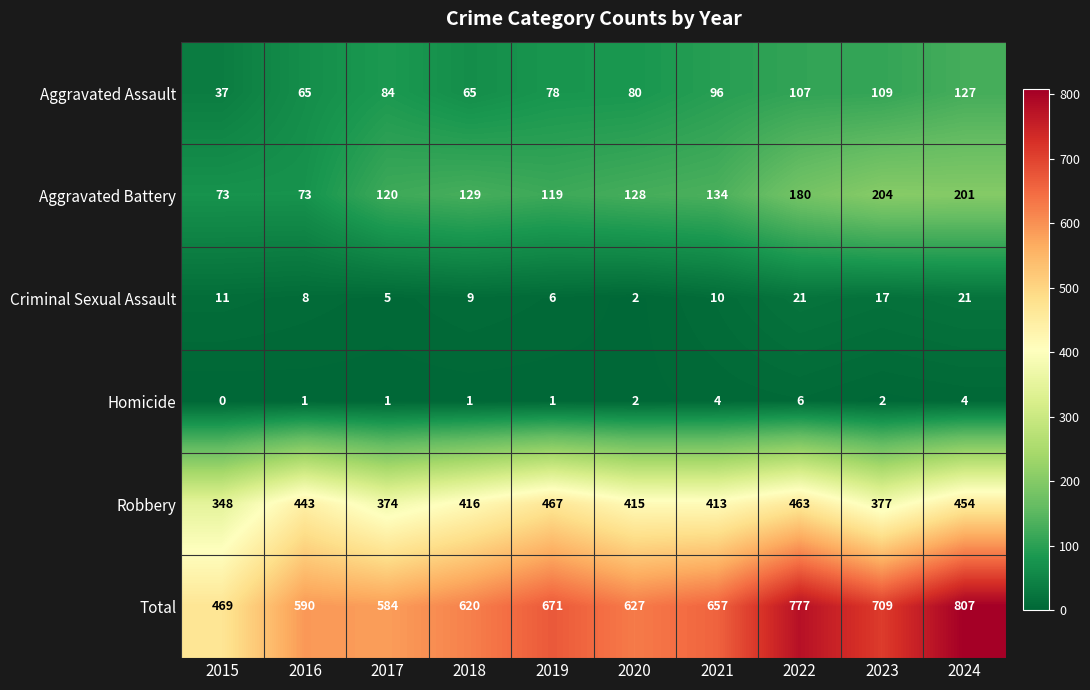

True or false: Homicide has a value of 6 at 2022.

True